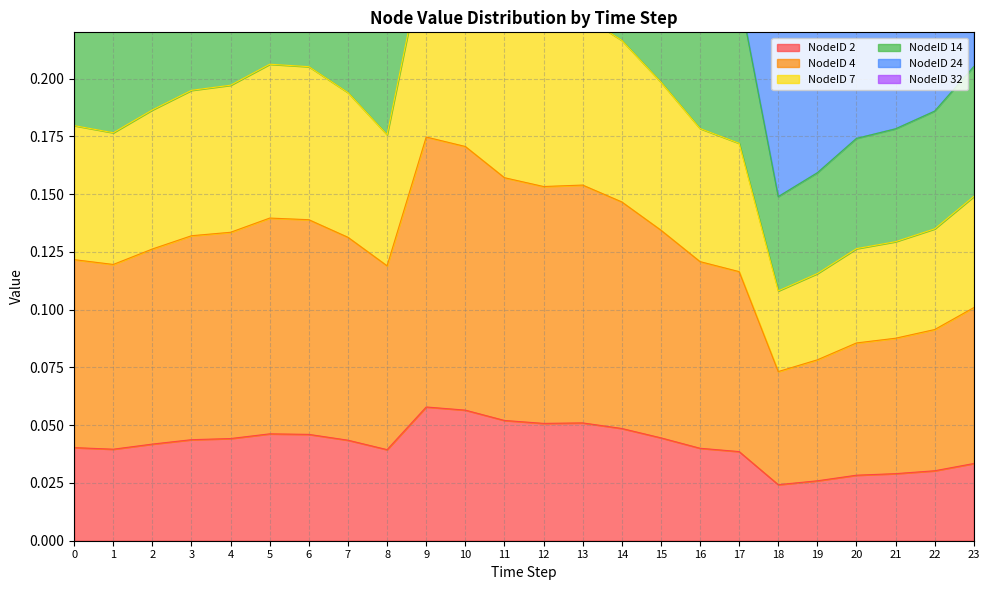

What is the highest value of the NodeID 32 series?

0.4